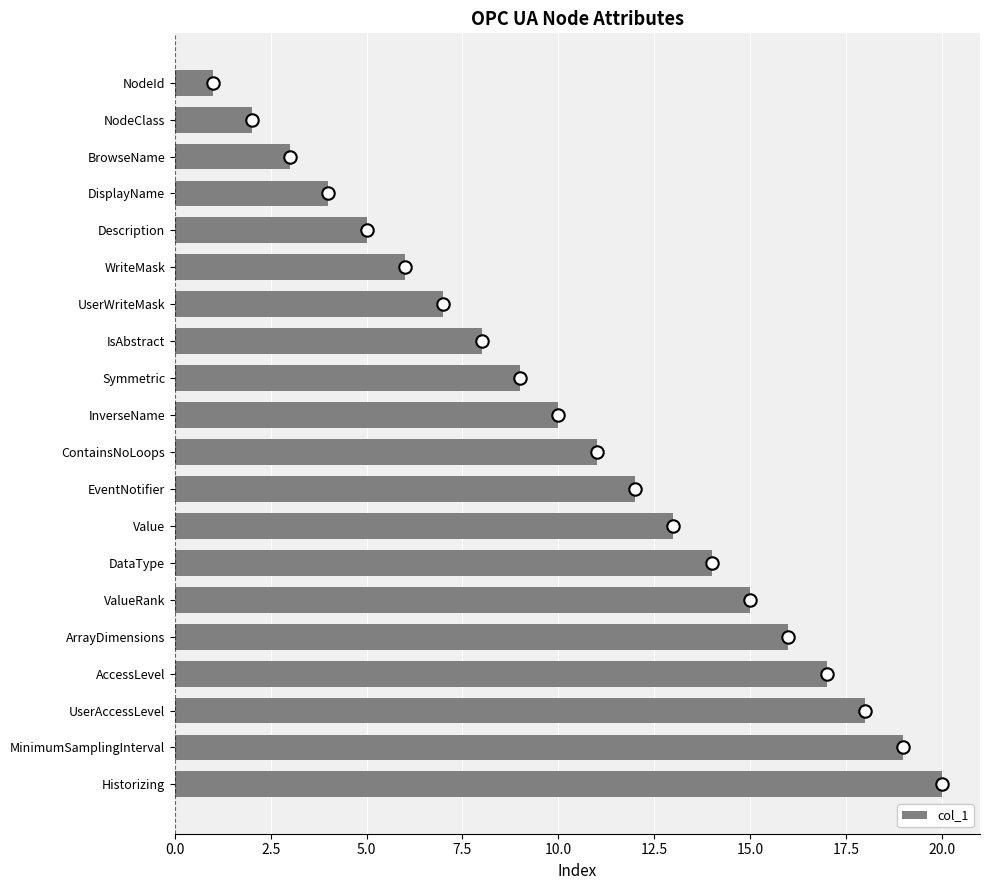

True or false: col_1 has a value of 7 at UserWriteMask.

True